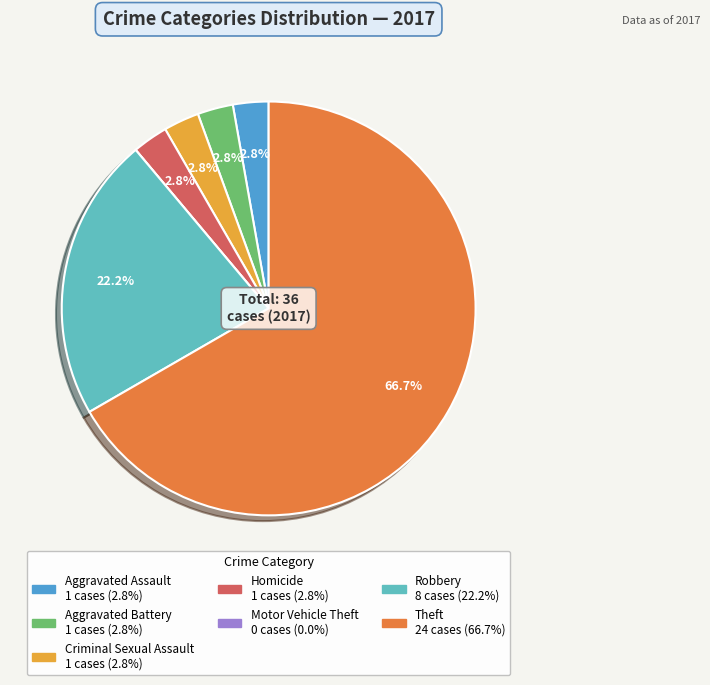

Approximately how many times larger is the value at Aggravated Assault compared to Robbery?

0.1